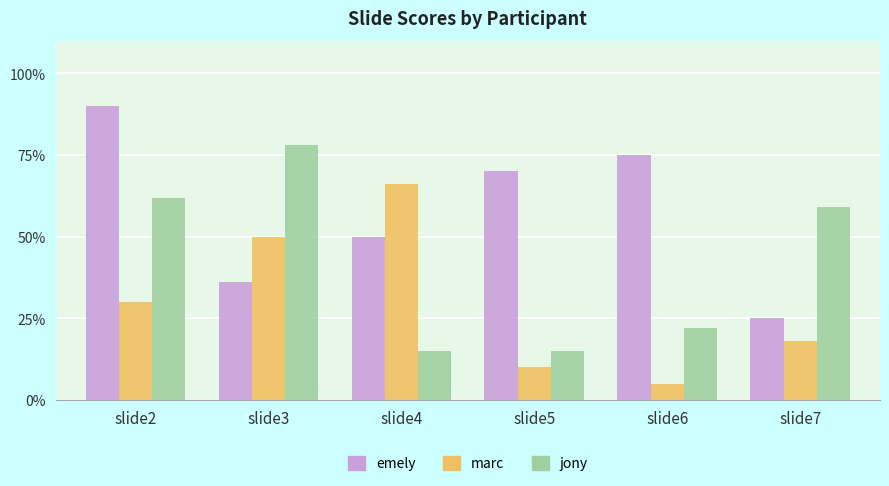

Count the number of categories in the chart.

6